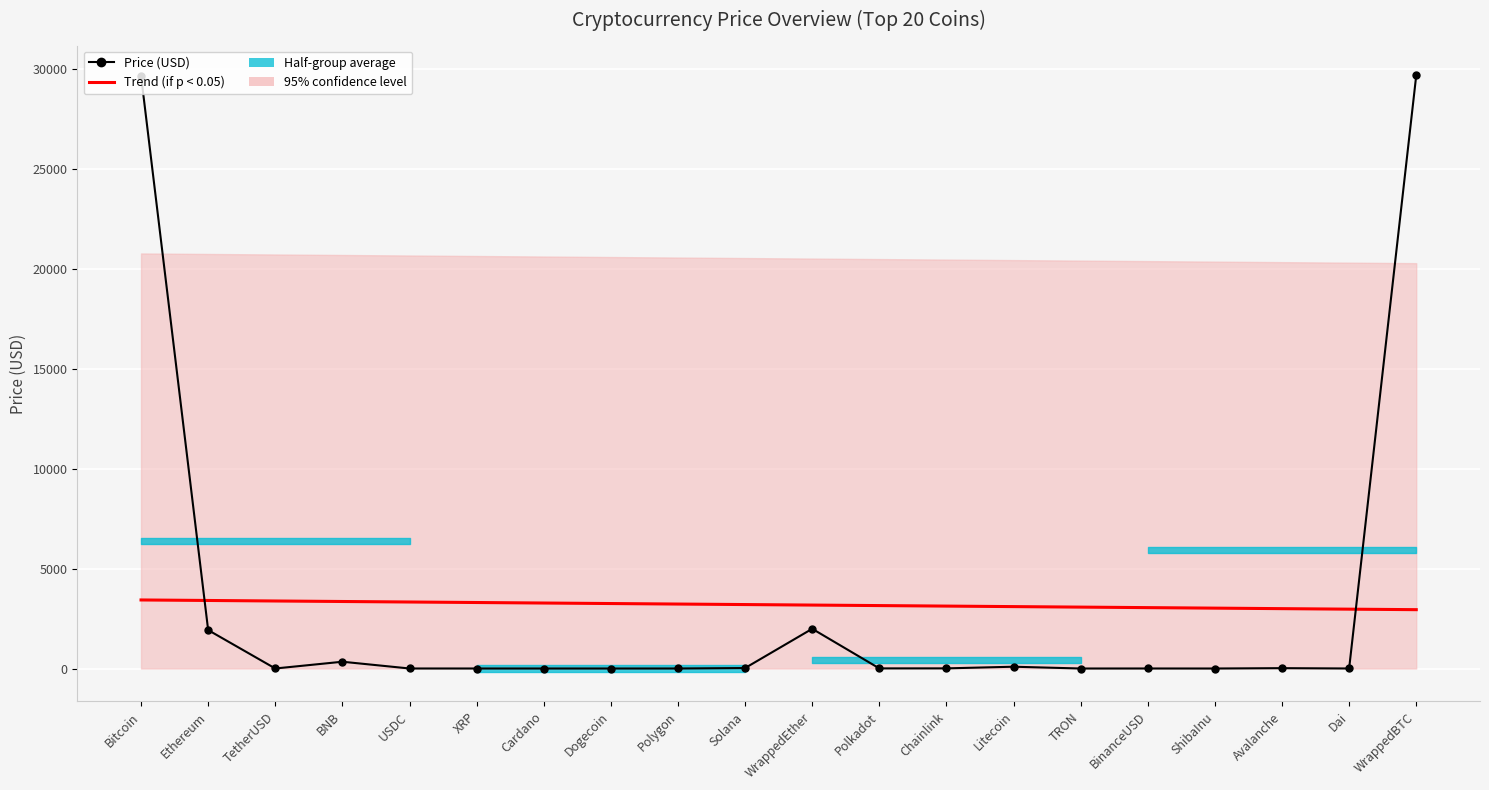

The value of Price (USD) at Solana is 23.4. True or false?

True